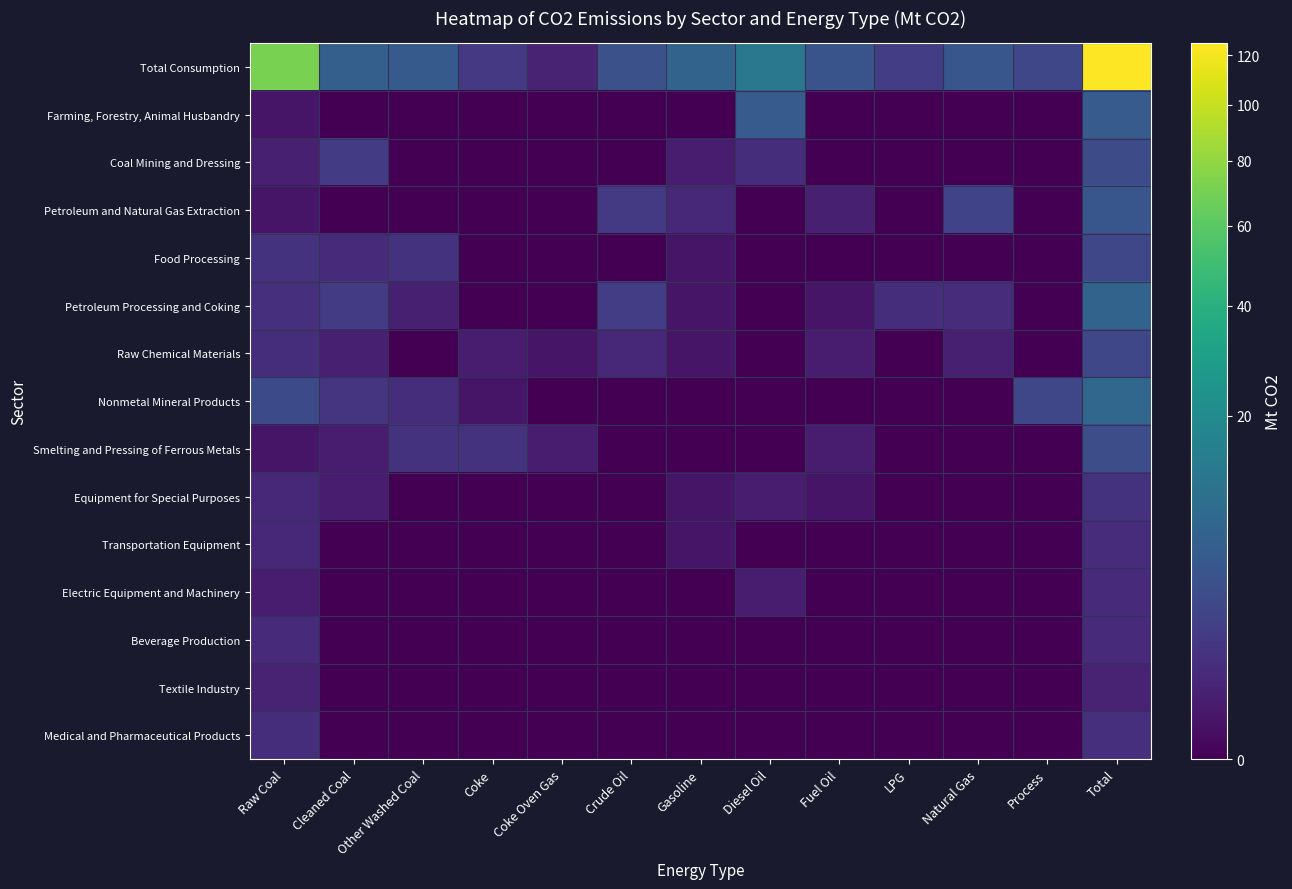

At which category does the chart reach its minimum across all series?

Cleaned Coal